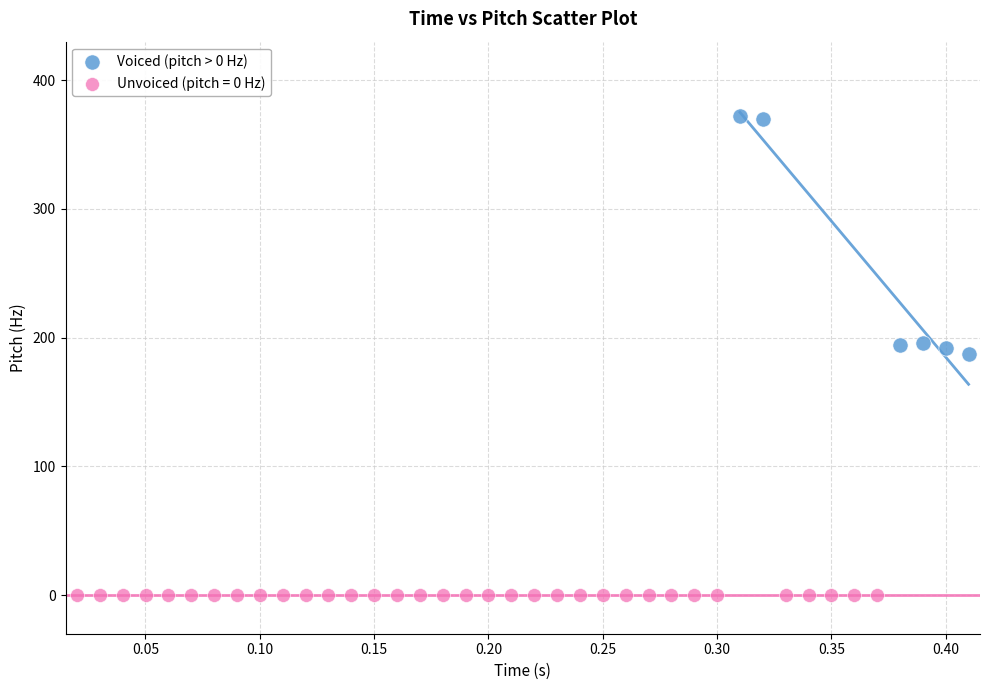

Which series contains the lowest Y value?

Unvoiced (pitch = 0 Hz)